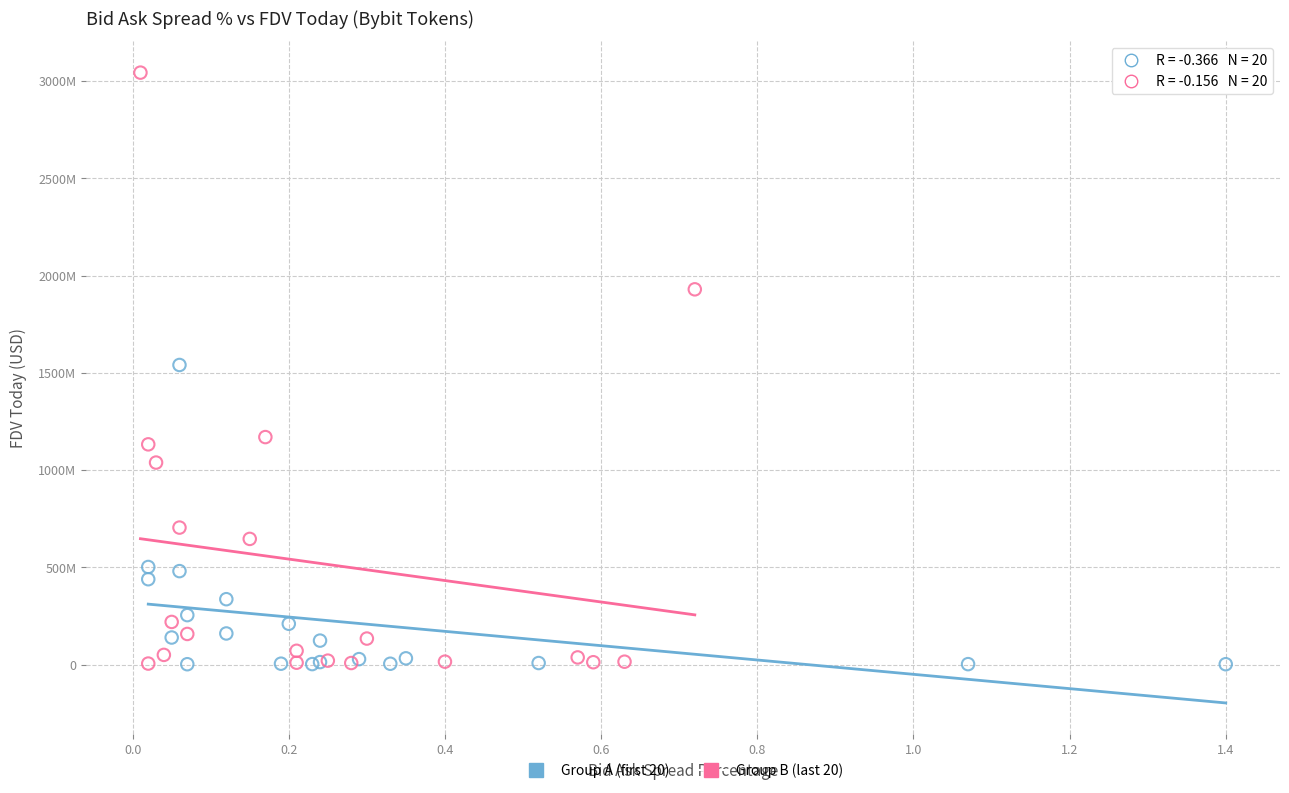

Which series has the widest spread of Y values?

Group B (last 20)